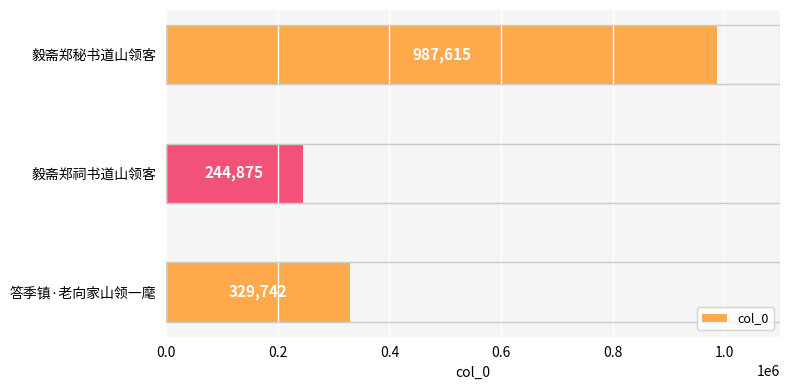

Reading top to bottom, what are all the values shown in this chart?

毅斋郑秘书道山领客=987615	毅斋郑祠书道山领客=244875	答季镇·老向家山领一麾=329742